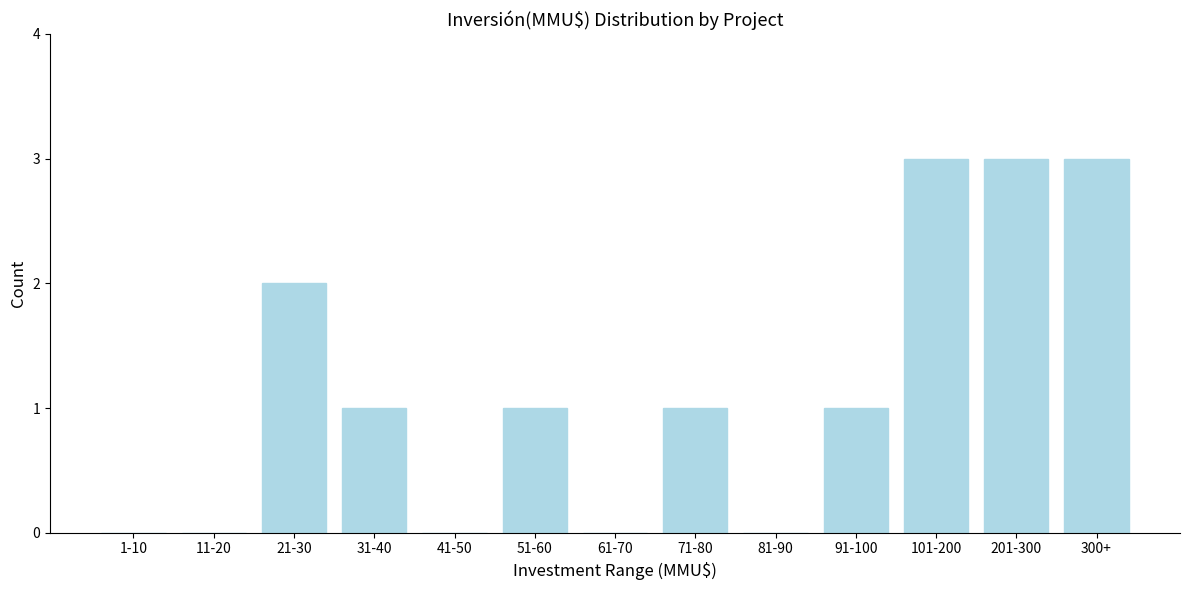

Reading right to left, transcribe all the data shown in this chart.

300+=3	201-300=3	101-200=3	91-100=1	81-90=0	71-80=1	61-70=0	51-60=1	41-50=0	31-40=1	21-30=2	11-20=0	1-10=0